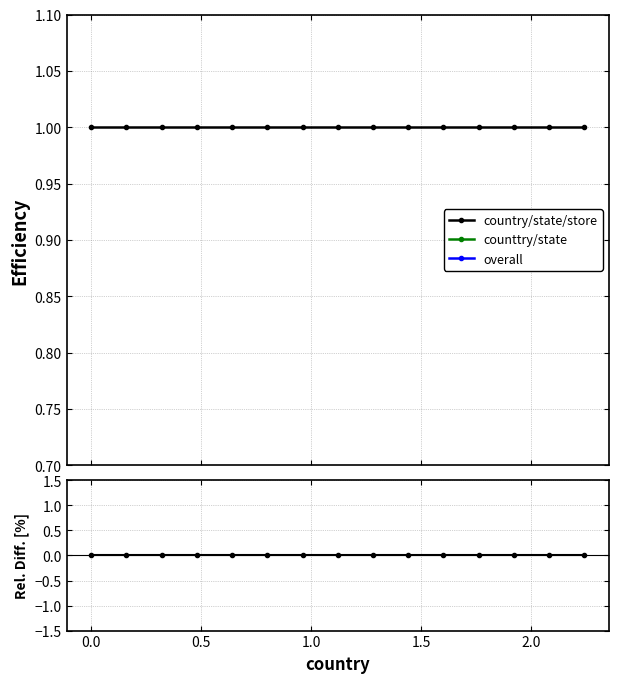

True or false: counttry/state and overall intersect in this chart.

False